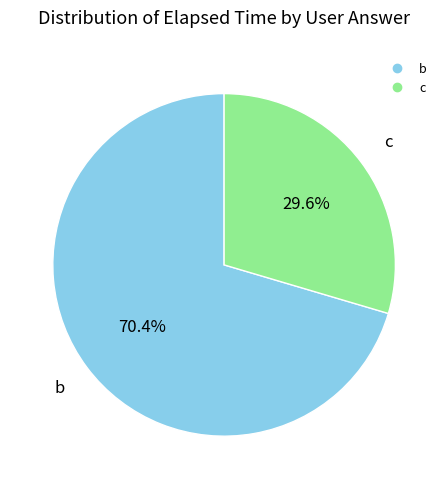

Is there any slice that represents more than half of the pie?

Yes